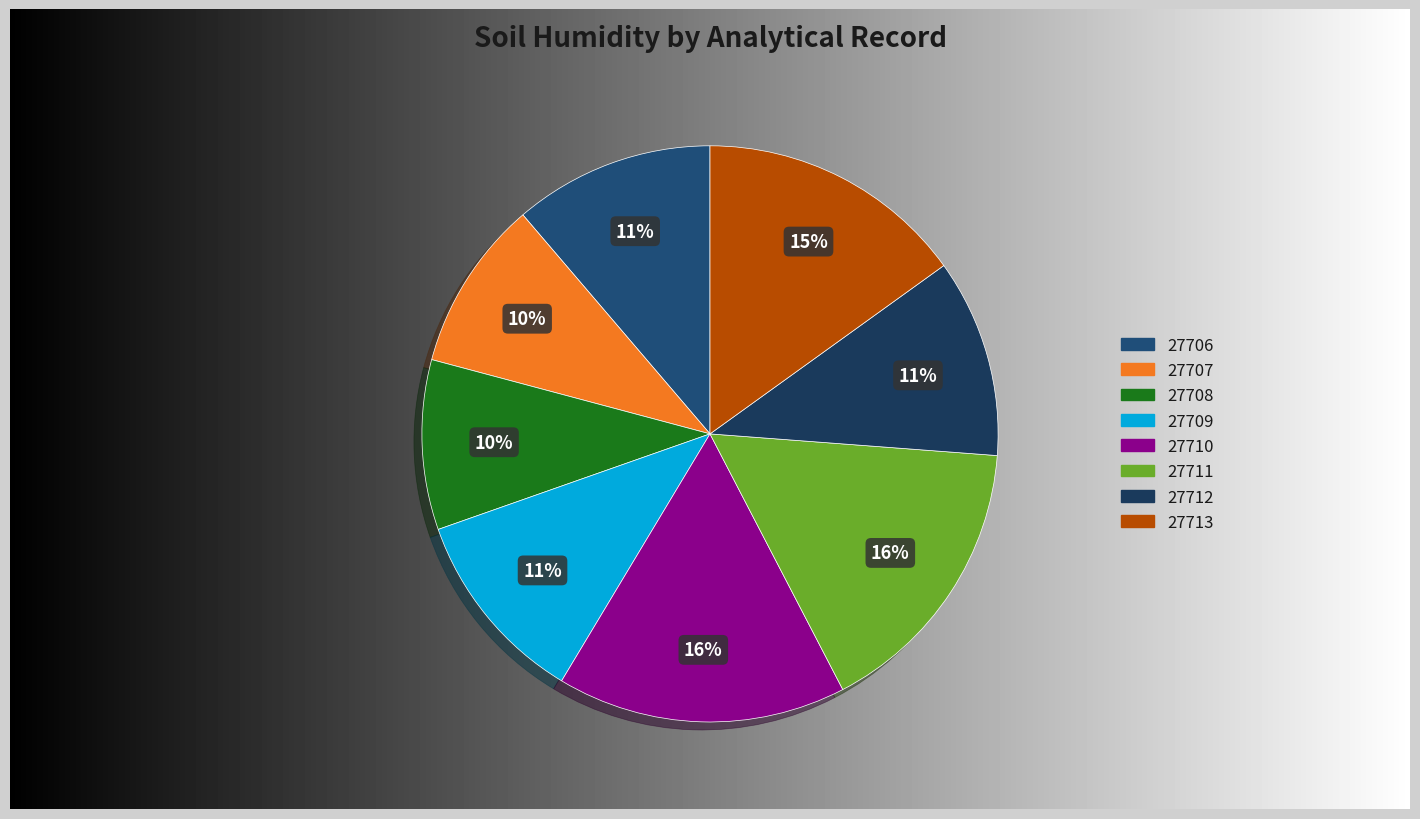

How many segments does this pie chart have?

8